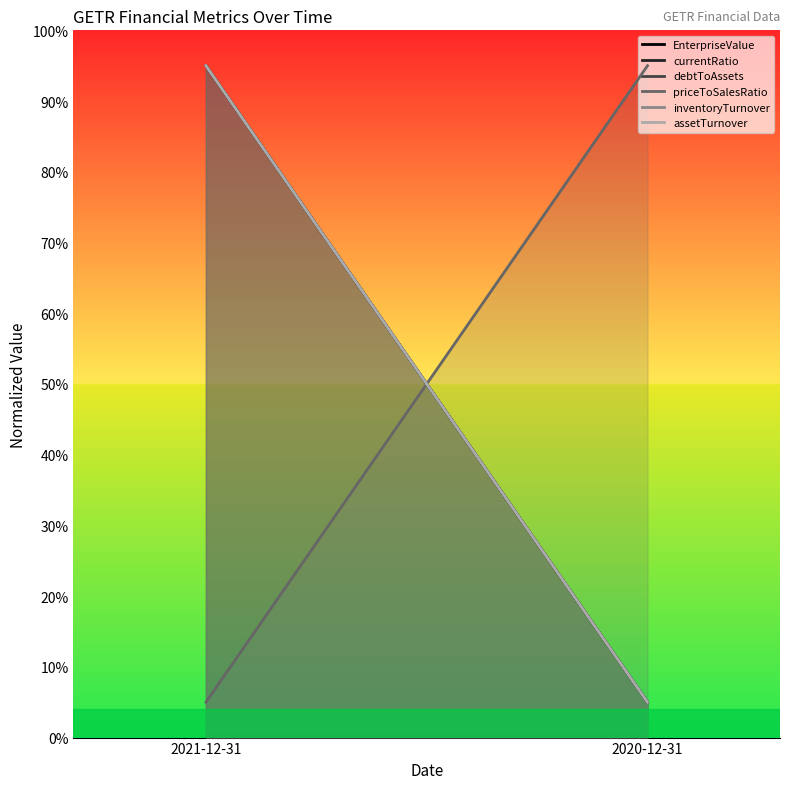

What is the difference between the priceToSalesRatio values at 2021-12-31 and 2020-12-31?

90